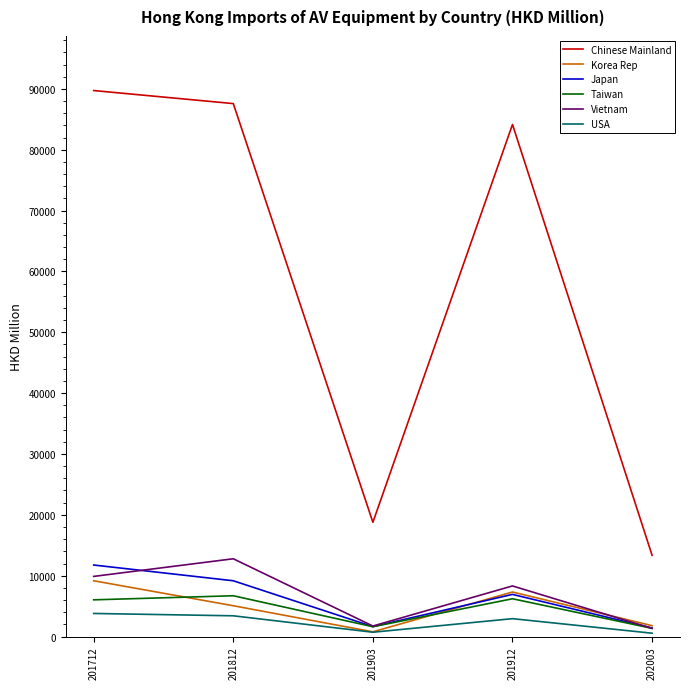

What is the minimum value shown in the chart?

546.4